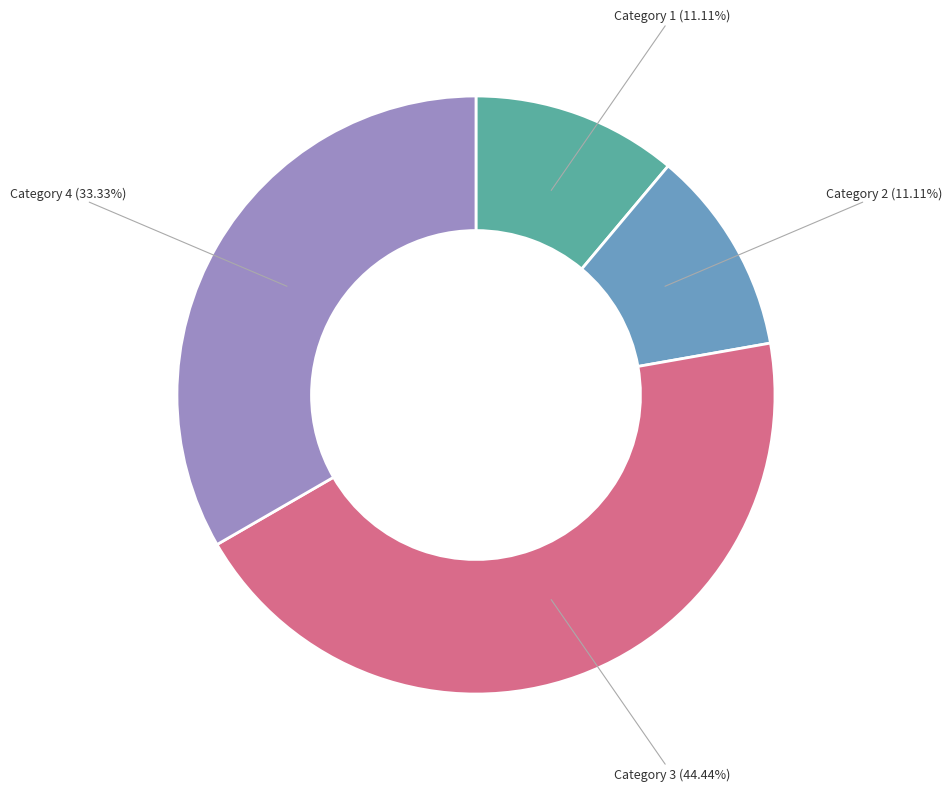

What is the ratio of the value at Category 1 (11.11%) to the value at Category 2 (11.11%)?

1.0